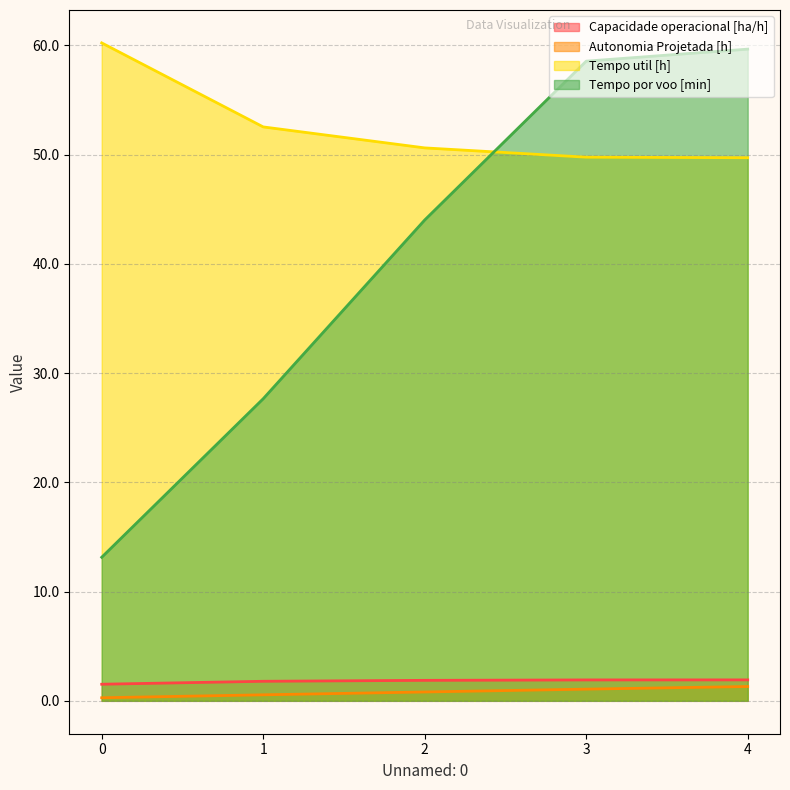

What is the sum of the Autonomia Projetada [h] values at 1 and 2?

1.4